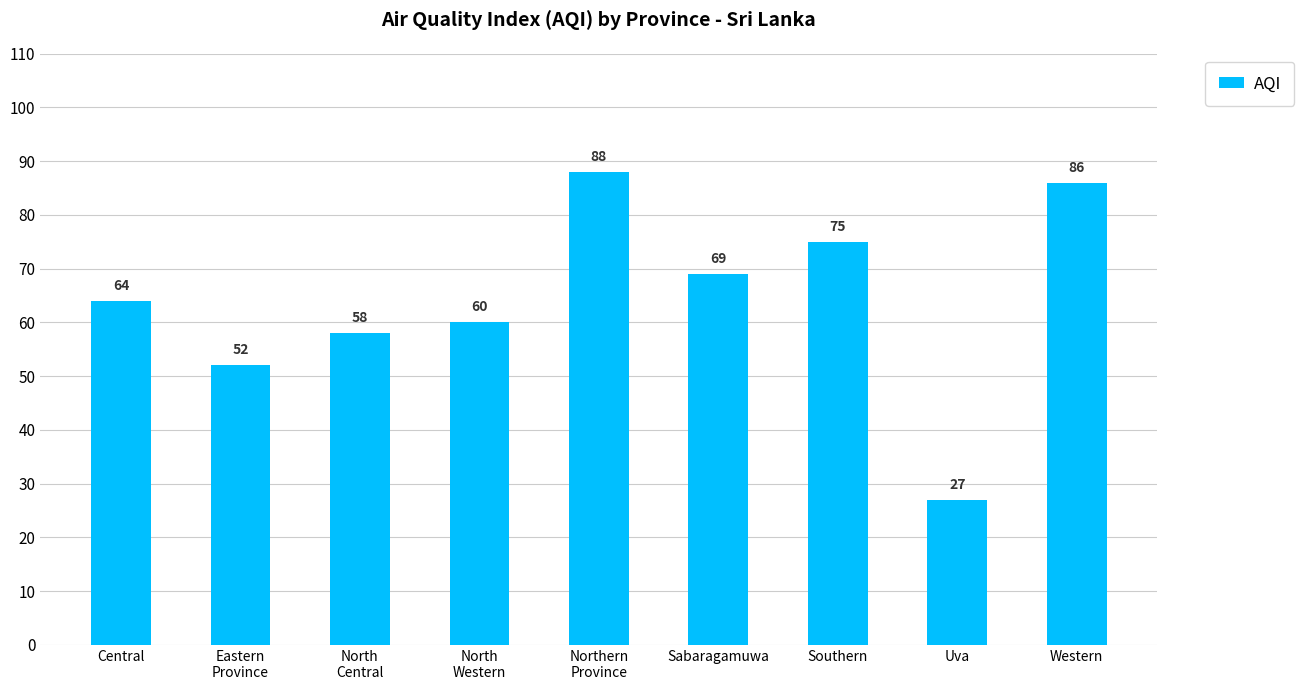

Rank the categories by value from lowest to highest.

Uva, Eastern
Province, North
Central, North
Western, Central, Sabaragamuwa, Southern, Western, Northern
Province